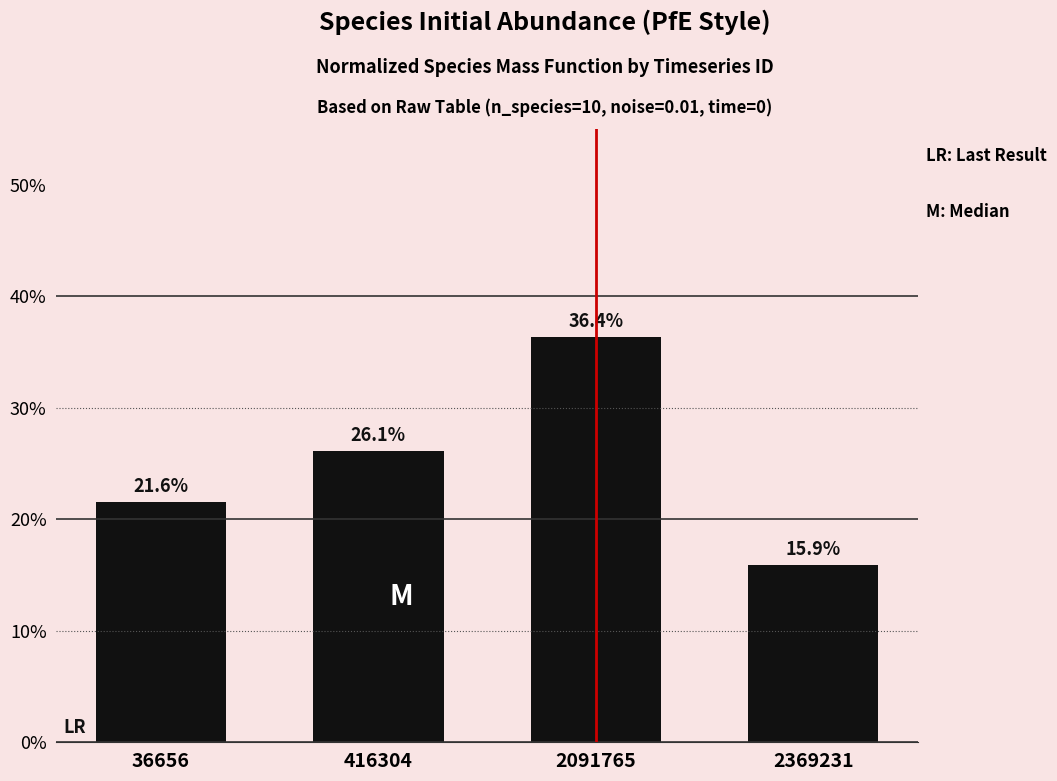

Are the bars horizontal?

No